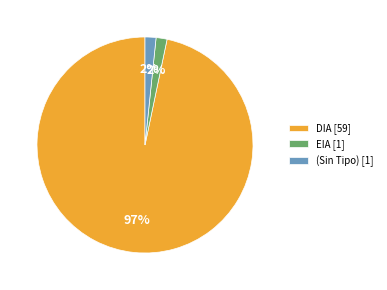

What percentage is the EIA [1] slice, to the nearest percent?

2%